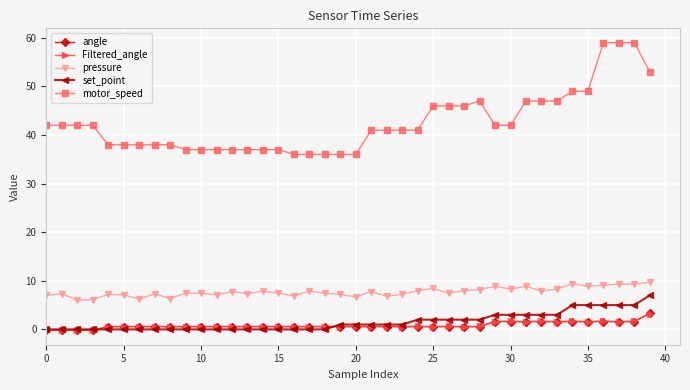

True or false: motor_speed and angle intersect in this chart.

False